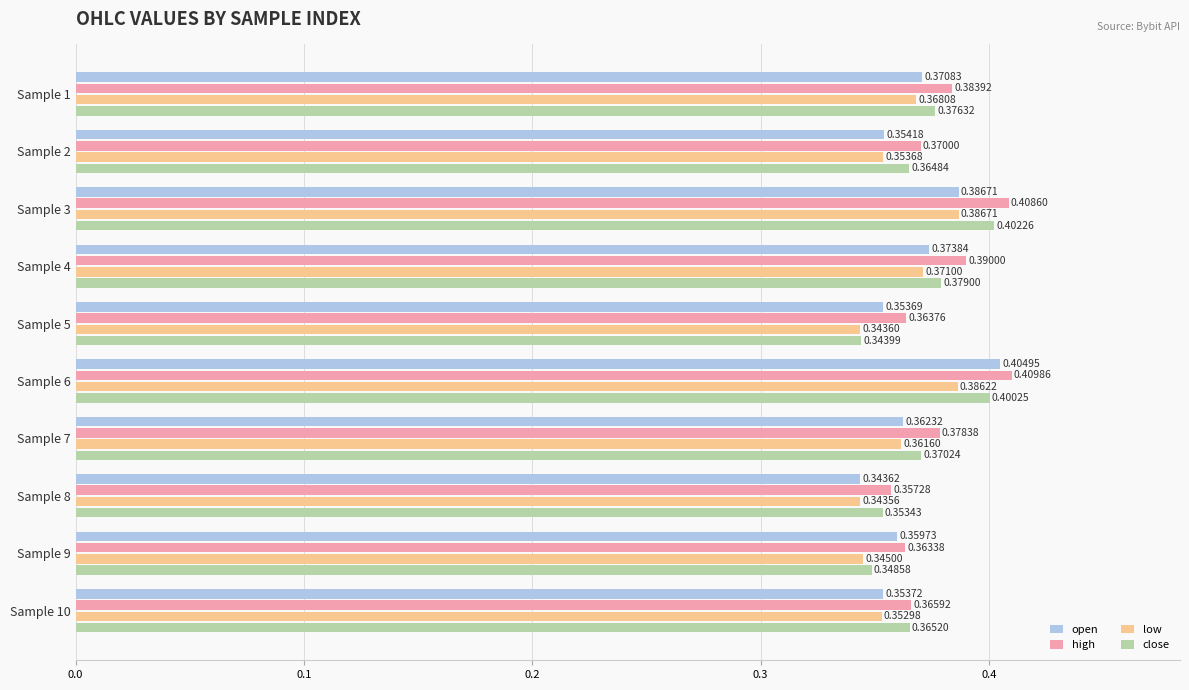

Rank the series by their maximum value, from lowest to highest.

low, close, open, high